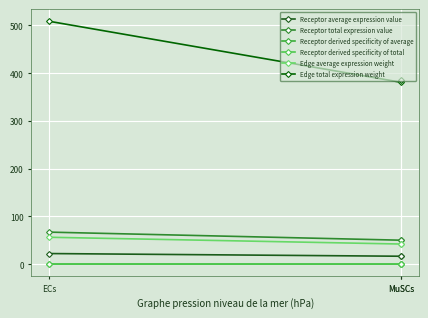

Which series has the widest spread of values?

Edge total expression weight